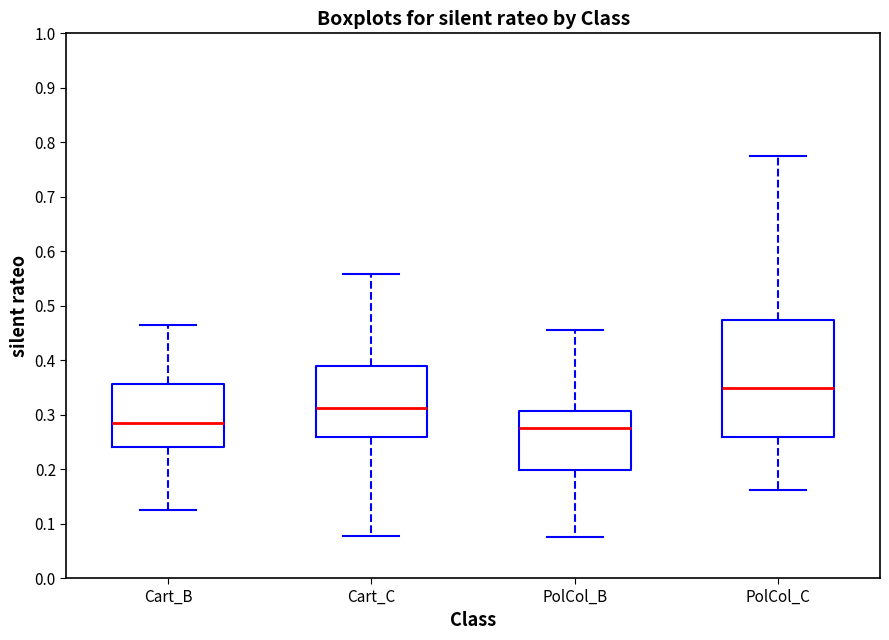

Reading left to right, transcribe this box plot: for each box, give where its median line is, the range the box spans, and where its two whiskers end, as read against the y-axis. The values are not printed on the chart, so give them approximately, as read against the axis.

Cart_B: median 0.28, box 0.24 to 0.36, whiskers 0.12 to 0.46
Cart_C: median 0.31, box 0.26 to 0.39, whiskers 0.08 to 0.56
PolCol_B: median 0.28, box 0.20 to 0.31, whiskers 0.08 to 0.46
PolCol_C: median 0.35, box 0.26 to 0.47, whiskers 0.16 to 0.77